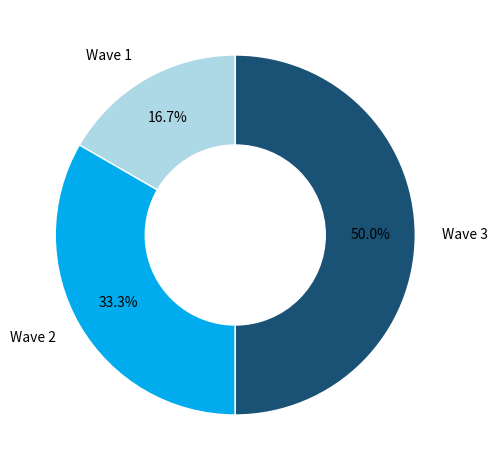

To the nearest percent, what portion does Wave 3 represent?

50%